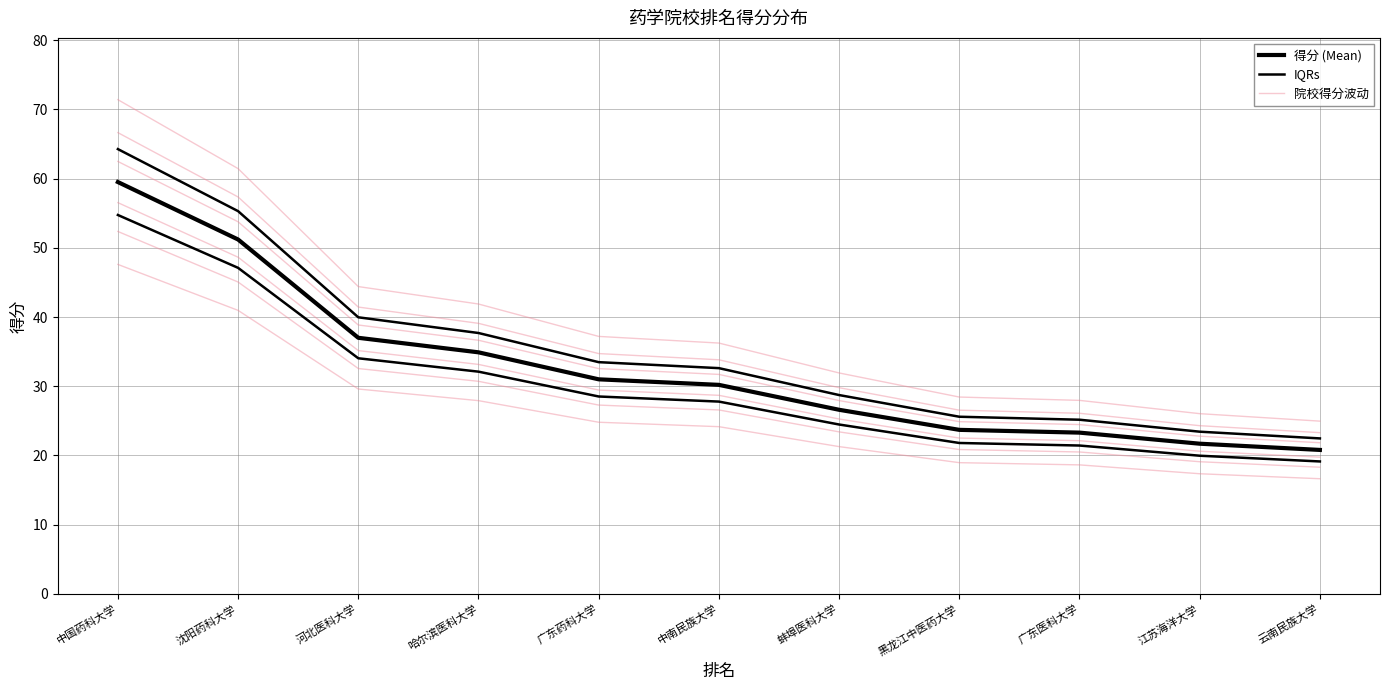

The 得分 (Mean) series shows 5.6 at 江苏海洋大学. True or false?

False